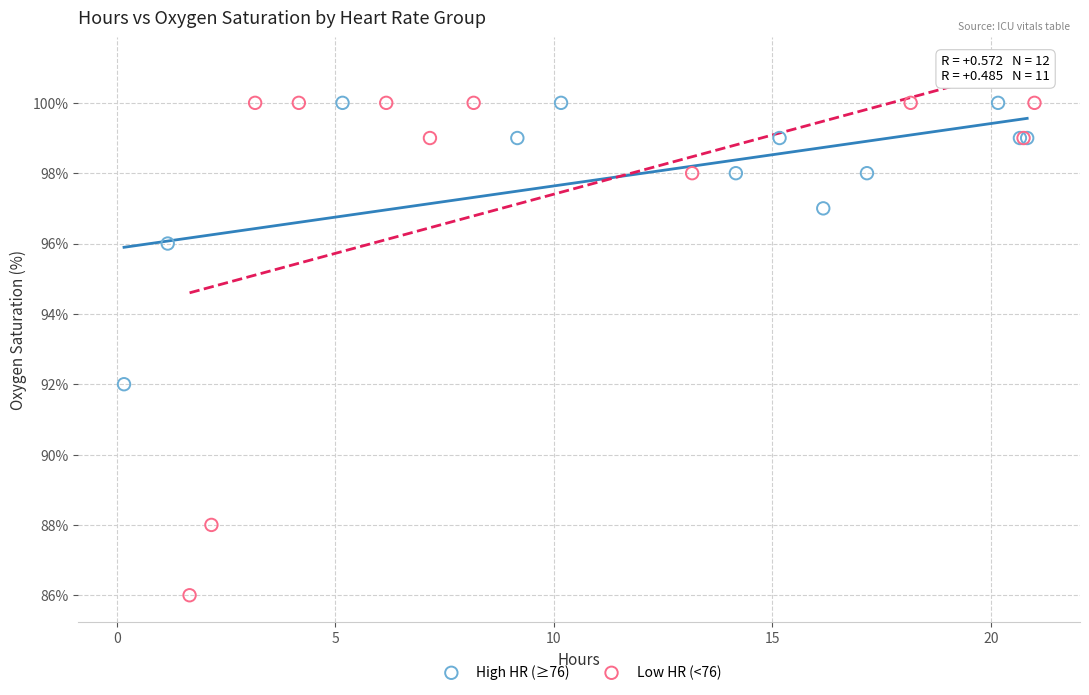

Which series has the largest Y range (max minus min)?

Low HR (<76)